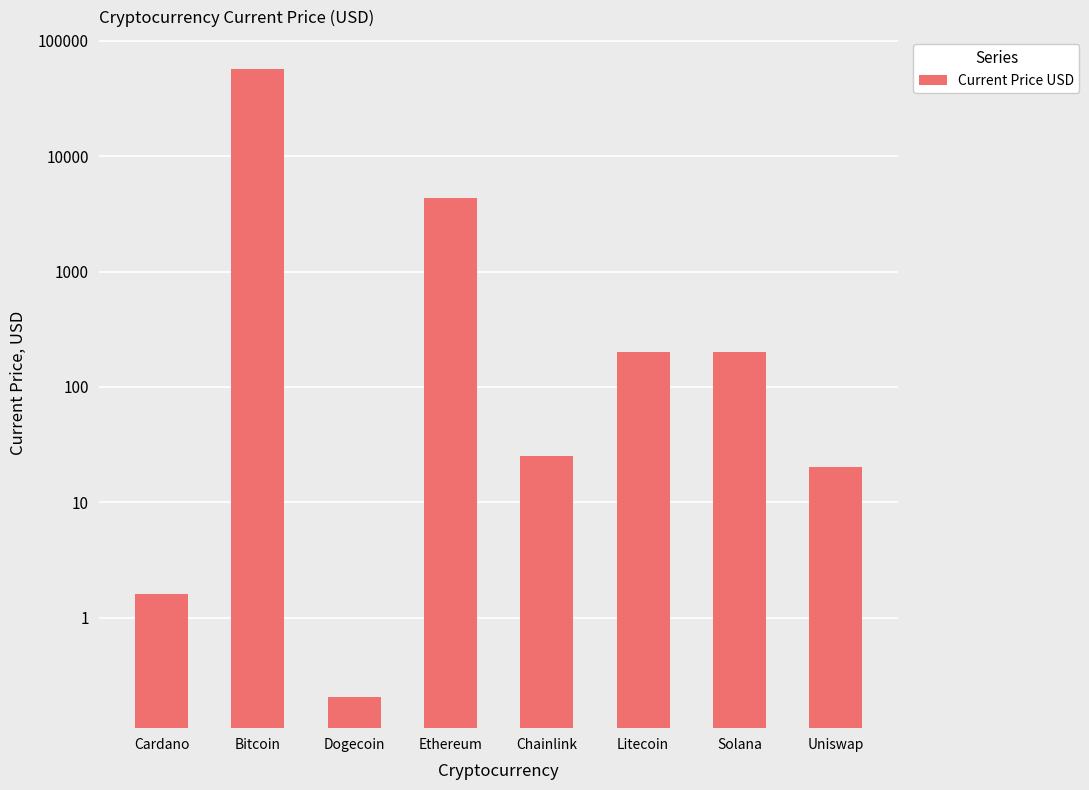

What is the value of the 7th bar from the left?

201.8